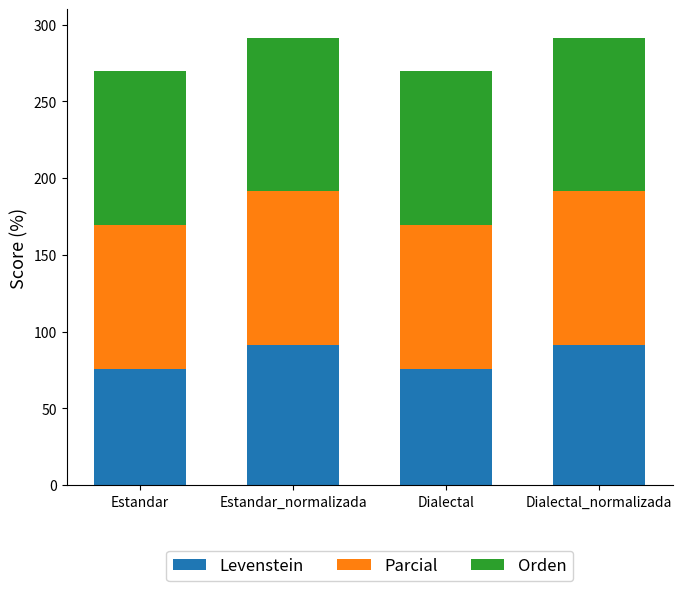

The value of Levenstein at Estandar_normalizada is 91.4. True or false?

True